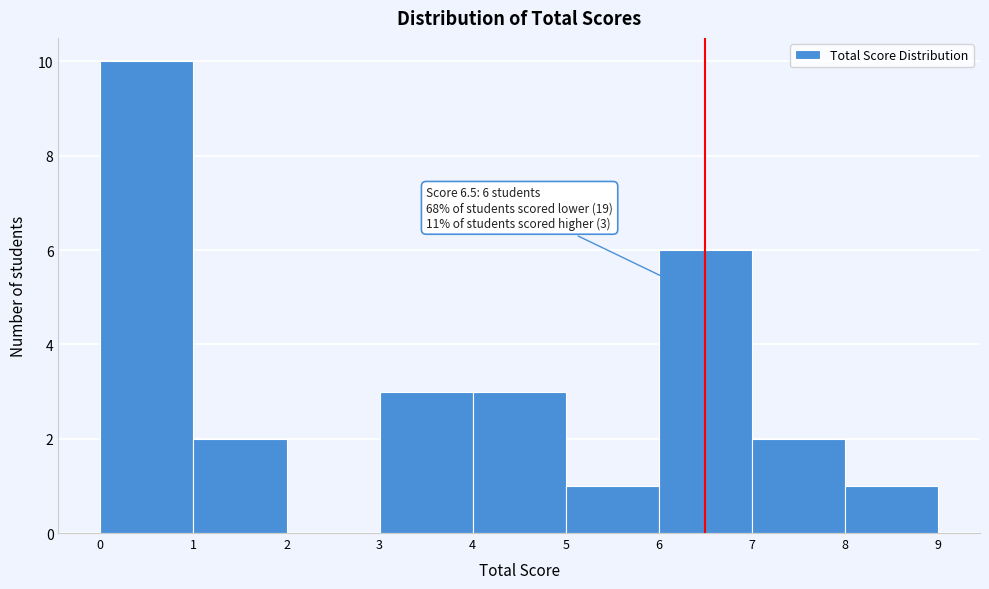

Which range on the x-axis has the tallest bar?

0 to 1